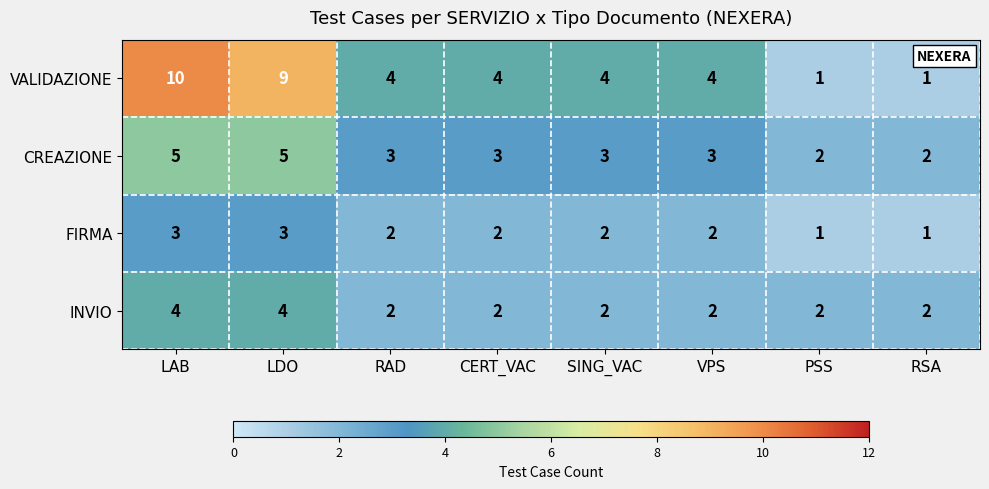

Rank the series by their average value, from highest to lowest.

VALIDAZIONE, CREAZIONE, INVIO, FIRMA